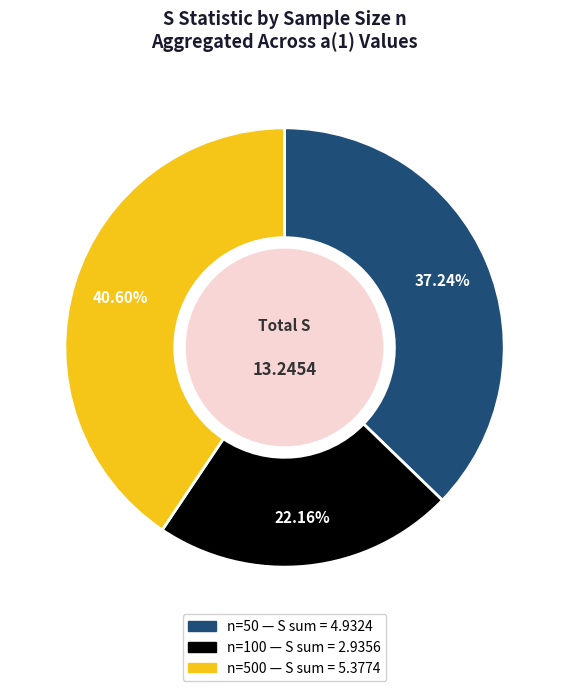

To the nearest percent, what is the difference between the largest and smallest slice percentages?

18%